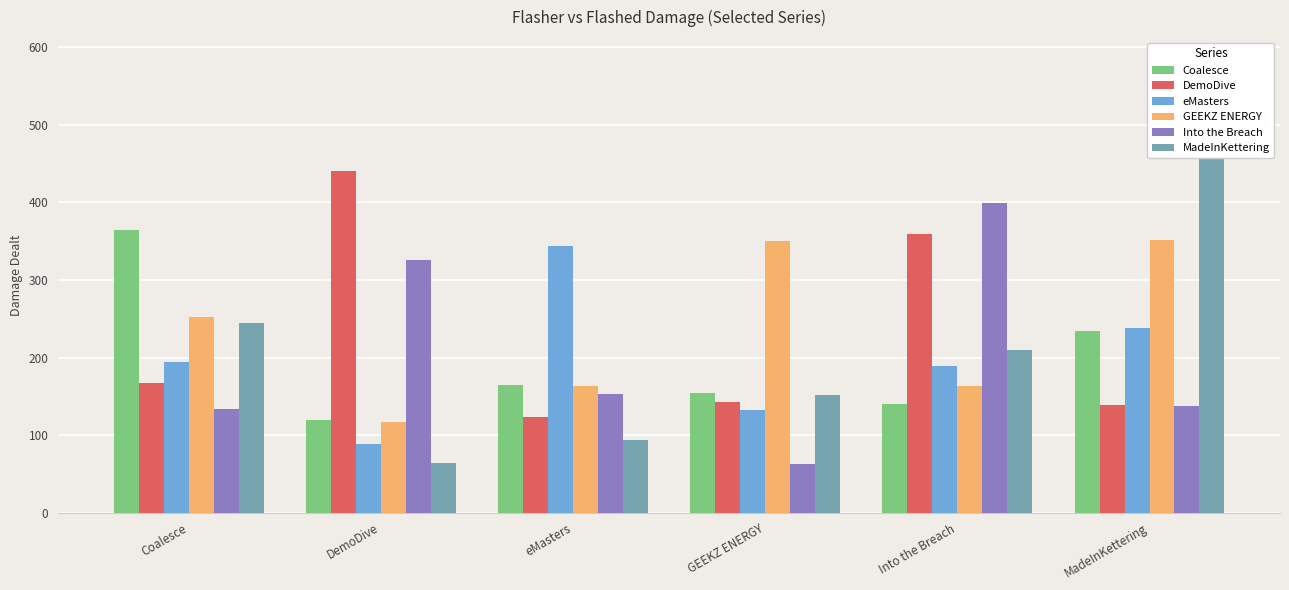

What is the label of the 5th bar from the right?

DemoDive